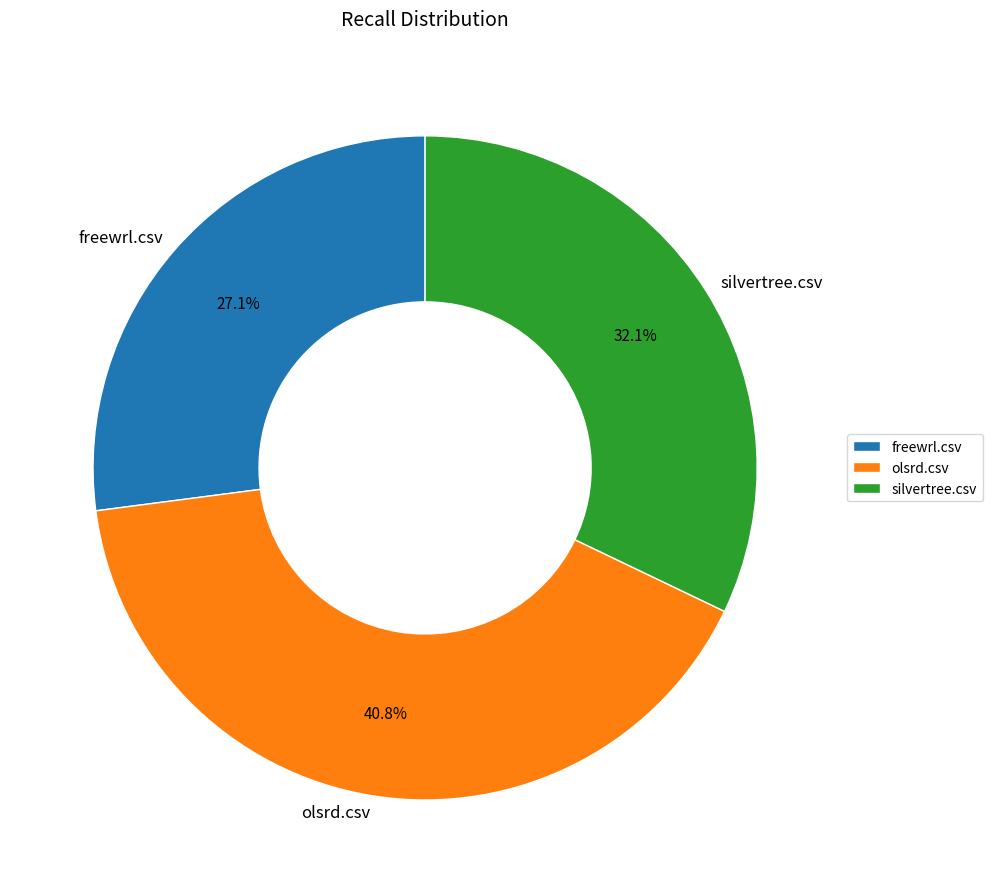

Rank the categories by value from highest to lowest.

olsrd.csv, silvertree.csv, freewrl.csv